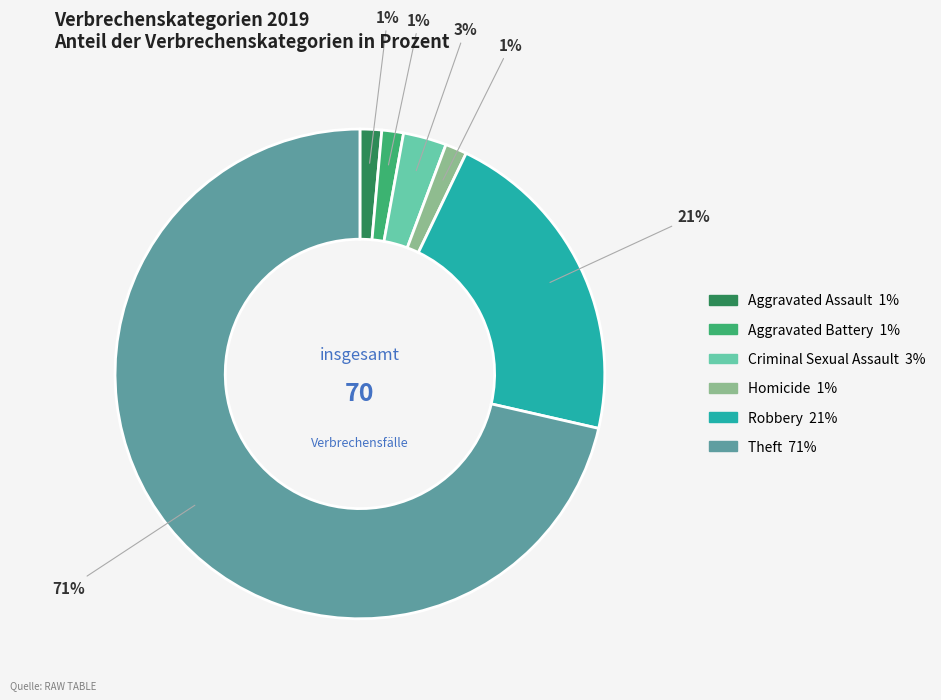

True or false: Aggravated Battery accounts for 1% of the total.

True